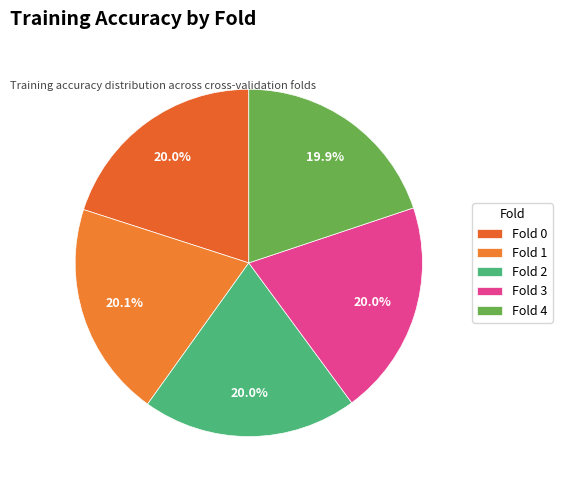

To the nearest percent, what portion does Fold 2 represent?

20%